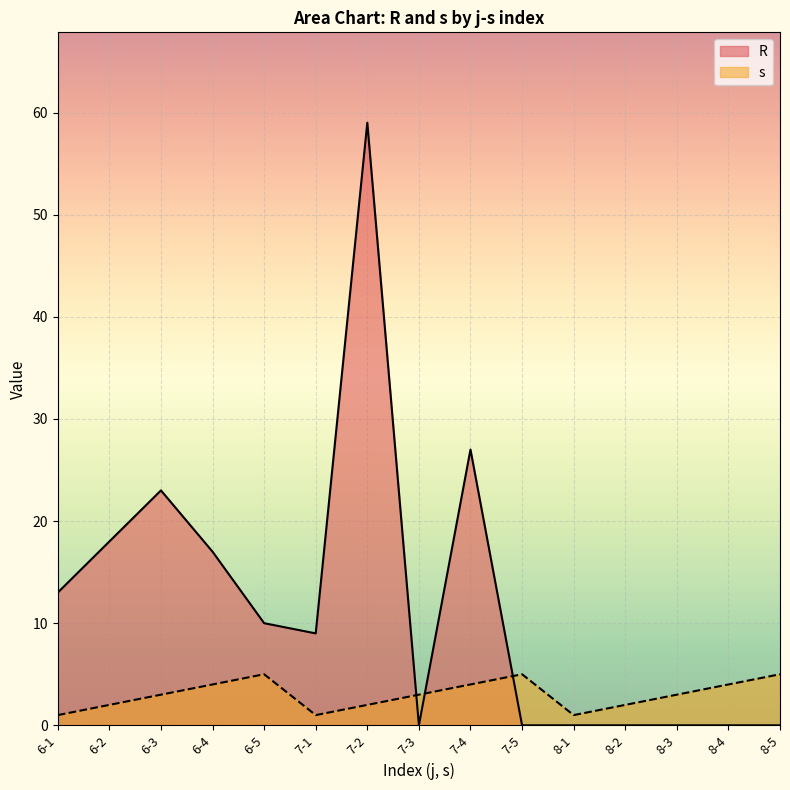

At which label is s closest to 3?

6-3